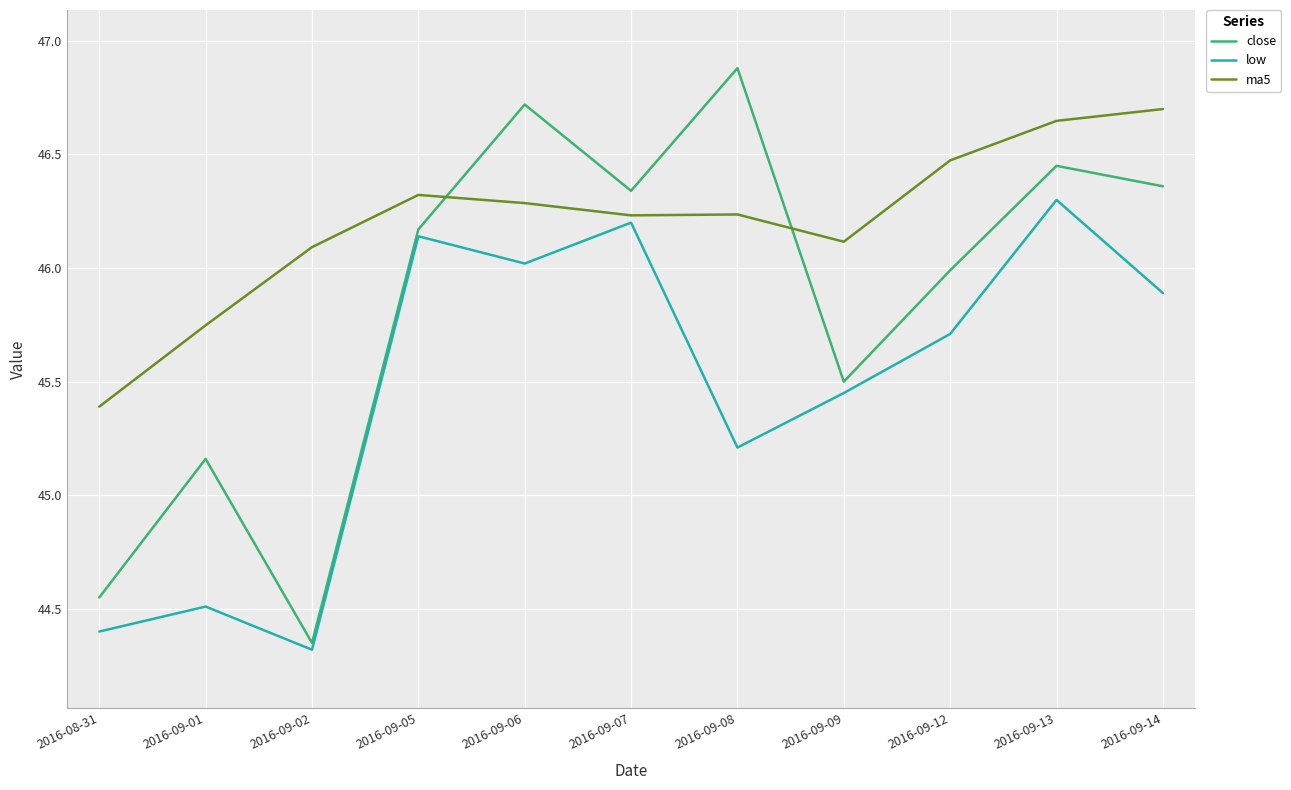

The value of ma5 at 2016-09-05 is 46.3. True or false?

True